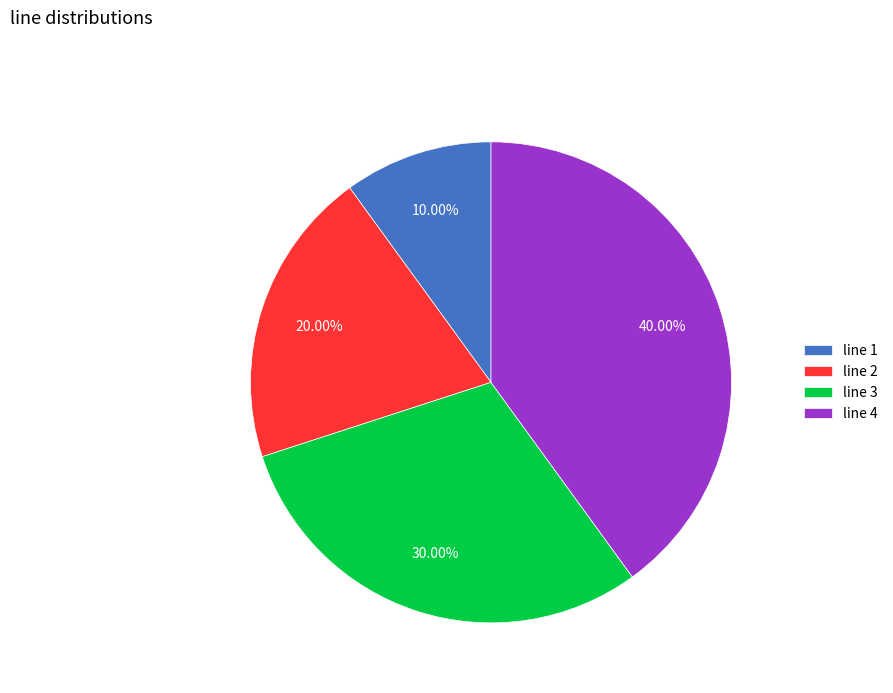

To the nearest percent, what is the difference between the largest and smallest slice percentages?

30%